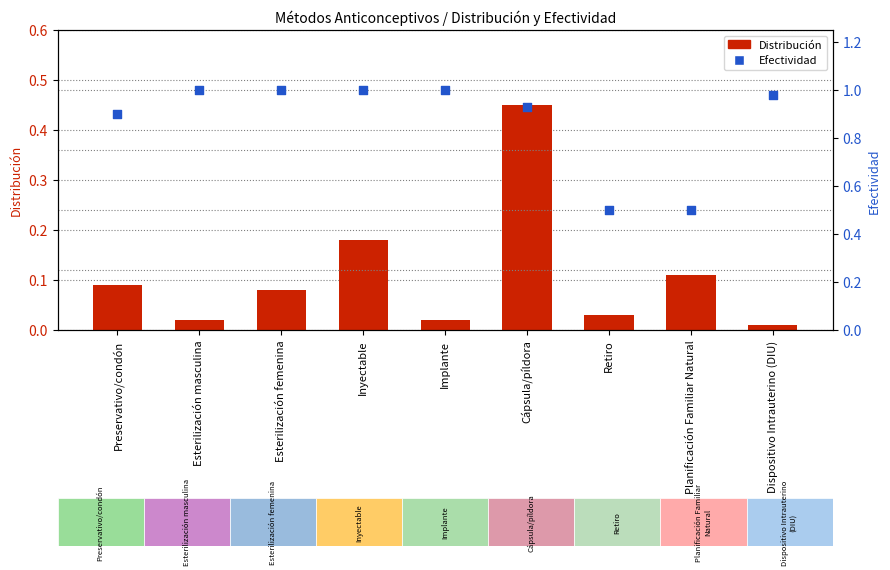

Which series contains the highest Y value?

Efectividad